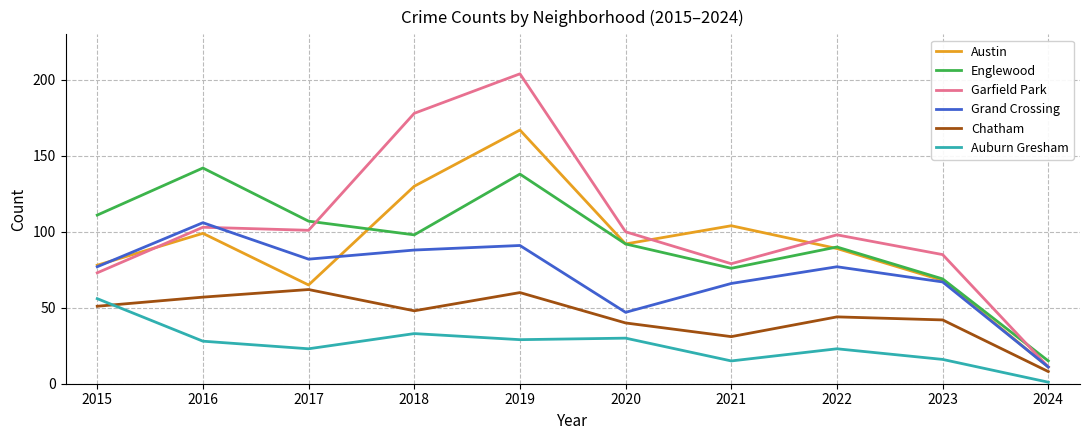

At which category is the sum across all series the highest?

2019